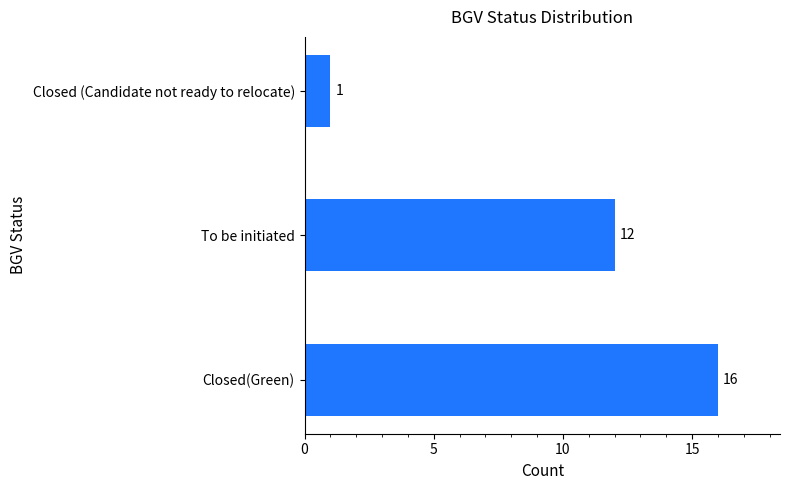

How many values are below 12?

1